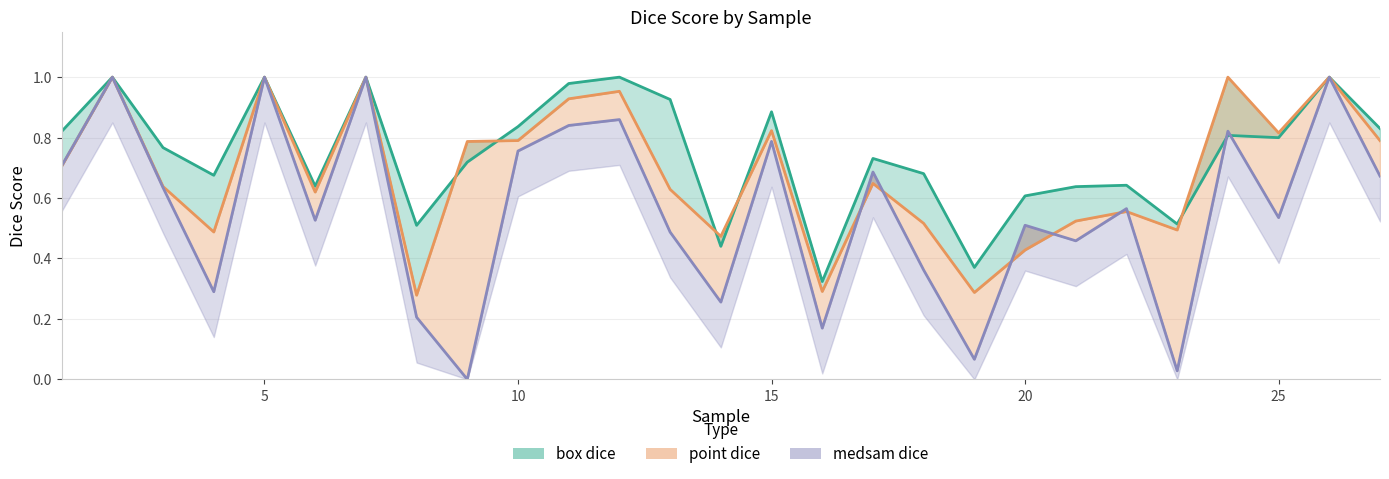

Reading left to right, what are all the values shown in this chart?

box dice: 1=0.8	2=1.0	3=0.8	4=0.7	5=1.0	6=0.6	7=1.0	8=0.5	9=0.7	10=0.8	11=1.0	12=1.0	13=0.9	14=0.4	15=0.9	16=0.3	17=0.7	18=0.7	19=0.4	20=0.6	21=0.6	22=0.6	23=0.5	24=0.8	25=0.8	26=1.0	27=0.8
point dice: 1=0.7	2=1.0	3=0.6	4=0.5	5=1.0	6=0.6	7=1.0	8=0.3	9=0.8	10=0.8	11=0.9	12=1.0	13=0.6	14=0.5	15=0.8	16=0.3	17=0.6	18=0.5	19=0.3	20=0.4	21=0.5	22=0.6	23=0.5	24=1.0	25=0.8	26=1.0	27=0.8
medsam dice: 1=0.7	2=1.0	3=0.6	4=0.3	5=1.0	6=0.5	7=1.0	8=0.2	9=0.0	10=0.8	11=0.8	12=0.9	13=0.5	14=0.3	15=0.8	16=0.2	17=0.7	18=0.4	19=0.1	20=0.5	21=0.5	22=0.6	23=0.0	24=0.8	25=0.5	26=1.0	27=0.7